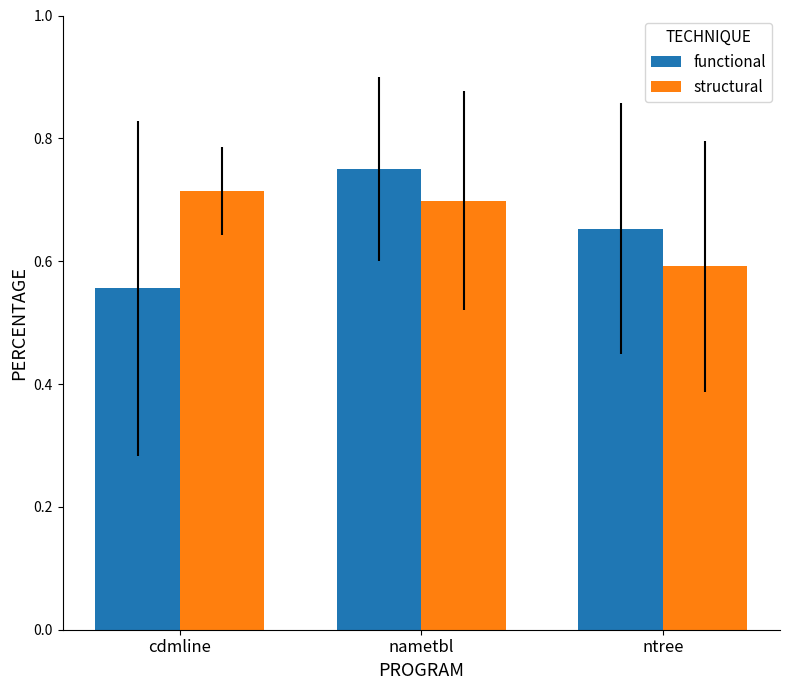

Which series changed the most between cdmline and nametbl?

functional